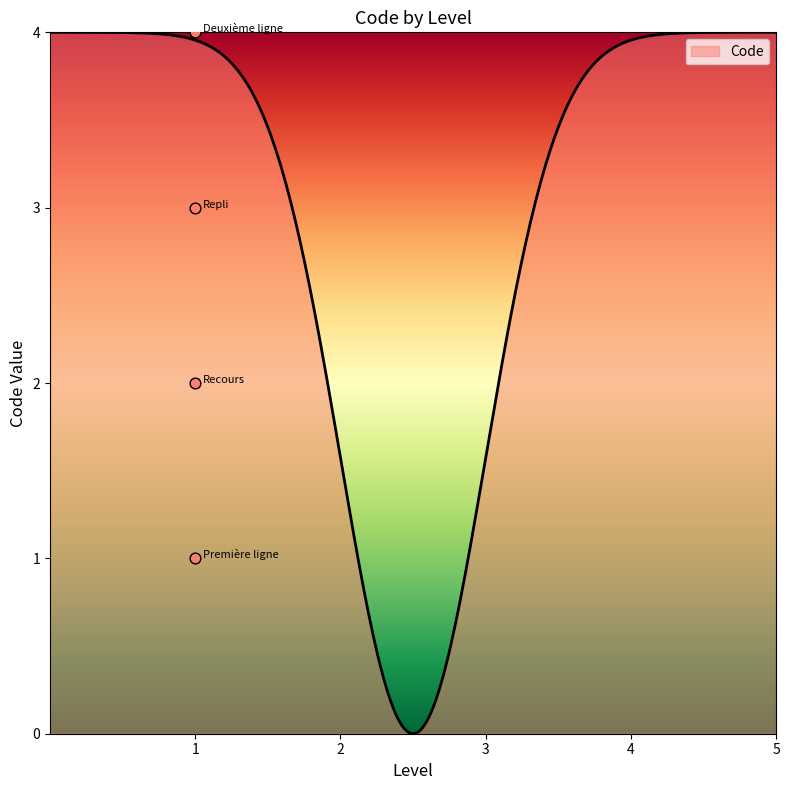

What is the change in value from Recours to Deuxième ligne?

+2